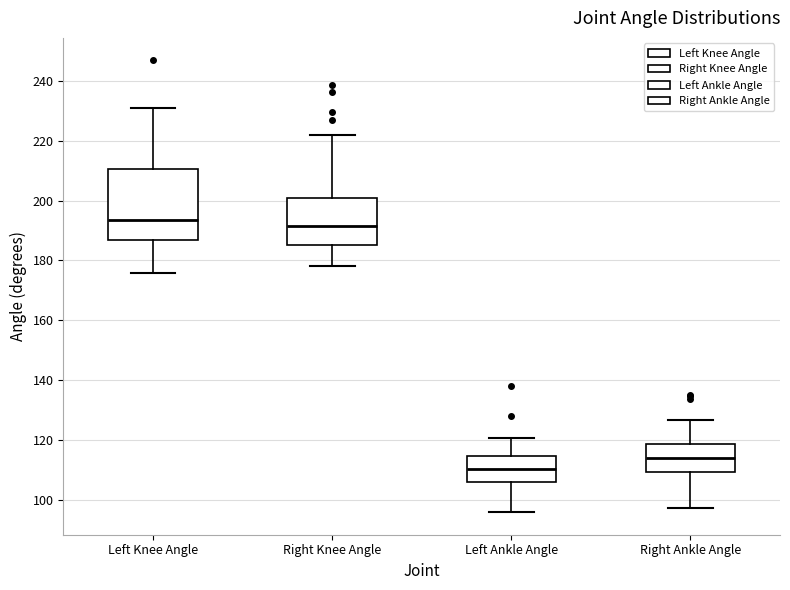

Reading left to right, transcribe this box plot: for each box, give where its median line is, the range the box spans, and where its two whiskers end, as read against the y-axis. The values are not printed on the chart, so give them approximately, as read against the axis.

Left Knee Angle: median 194, box 186 to 210, whiskers 176 to 230
Right Knee Angle: median 192, box 186 to 200, whiskers 178 to 222
Left Ankle Angle: median 110, box 106 to 114, whiskers 96 to 120
Right Ankle Angle: median 114, box 110 to 118, whiskers 98 to 126